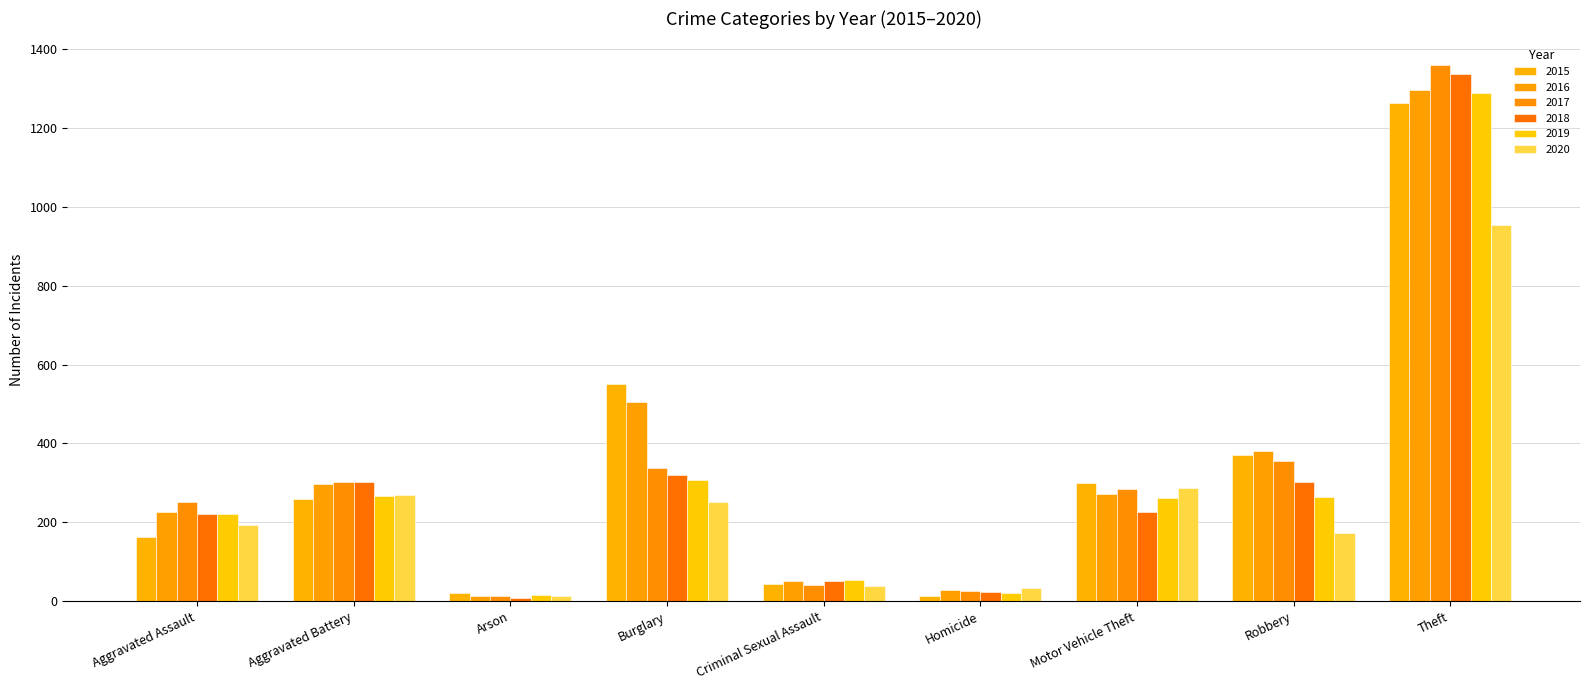

Reading right to left, list all the values displayed in this chart.

2015: 1263	372	299	13	43	552	22	260	164
2016: 1297	381	272	28	51	505	14	298	225
2017: 1359	356	285	27	41	339	12	303	251
2018: 1337	302	225	23	51	319	8	302	220
2019: 1288	264	262	21	54	308	16	267	220
2020: 954	174	287	34	39	252	12	269	192